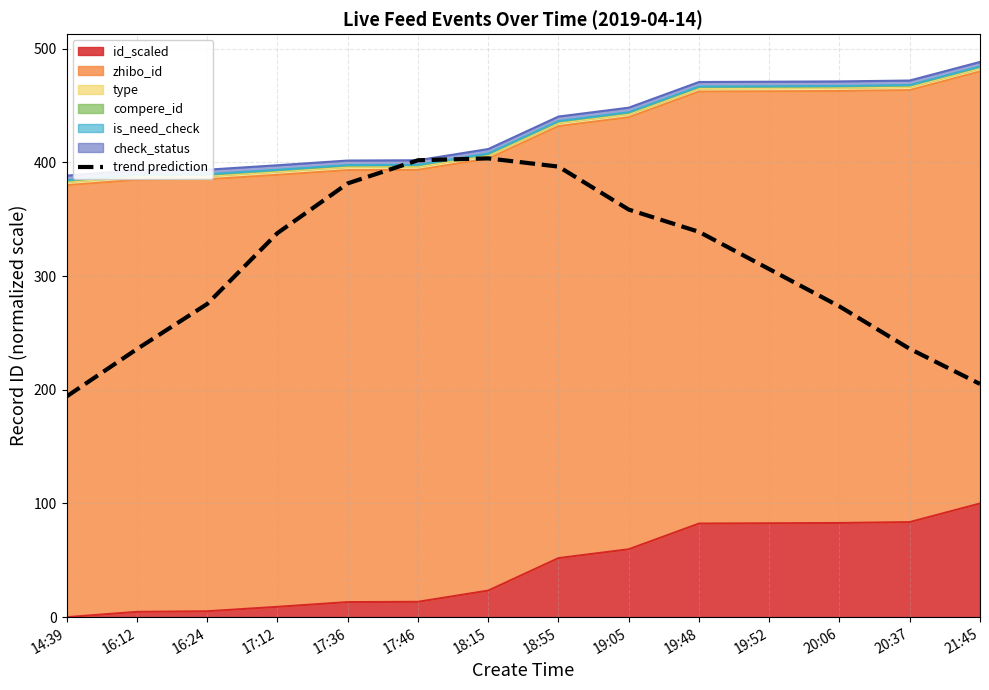

What is the difference between the second highest and second lowest values?

196.8